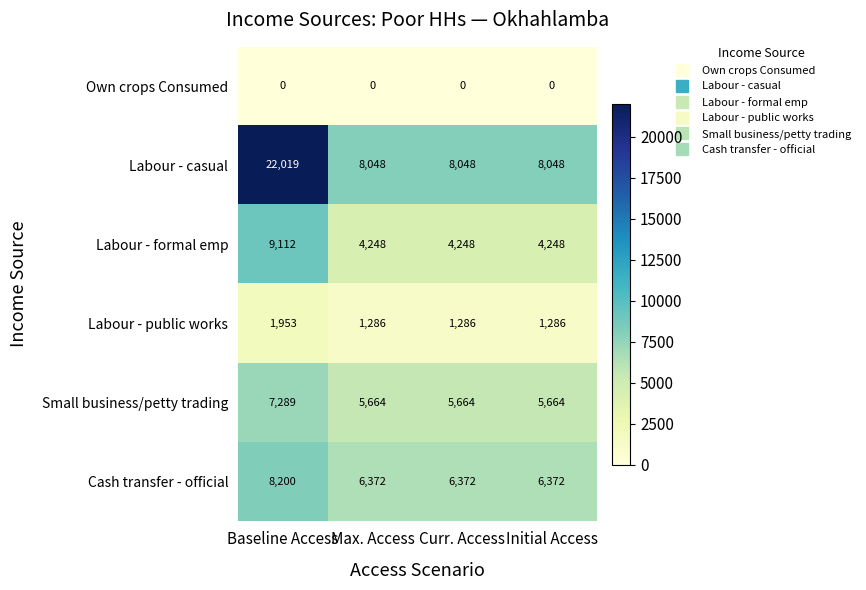

List the series in order of their peak value, lowest first.

Own crops Consumed, Labour - public works, Small business/petty trading, Cash transfer - official, Labour - formal emp, Labour - casual